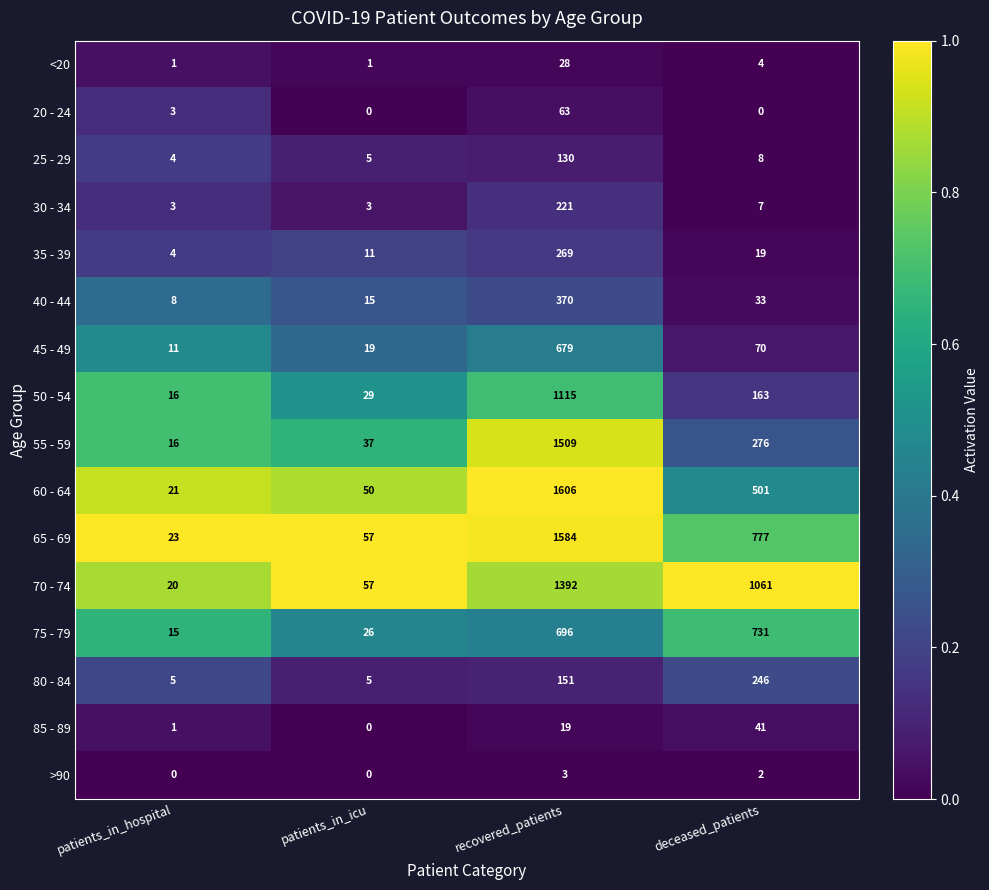

At how many categories does at least one series exceed 0?

4